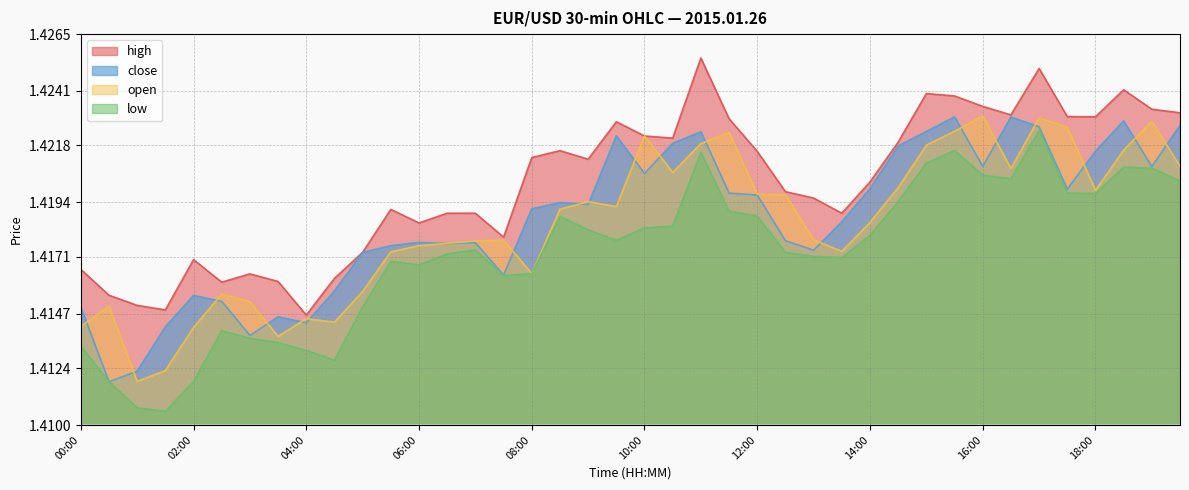

True or false: close and high cross at least once.

False